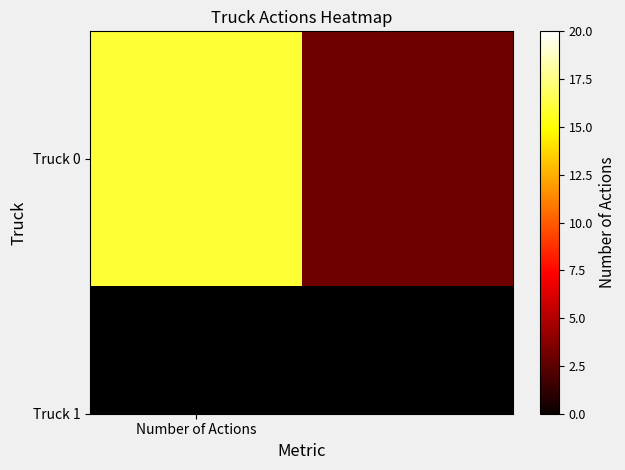

The value at 1 is 3. True or false?

True